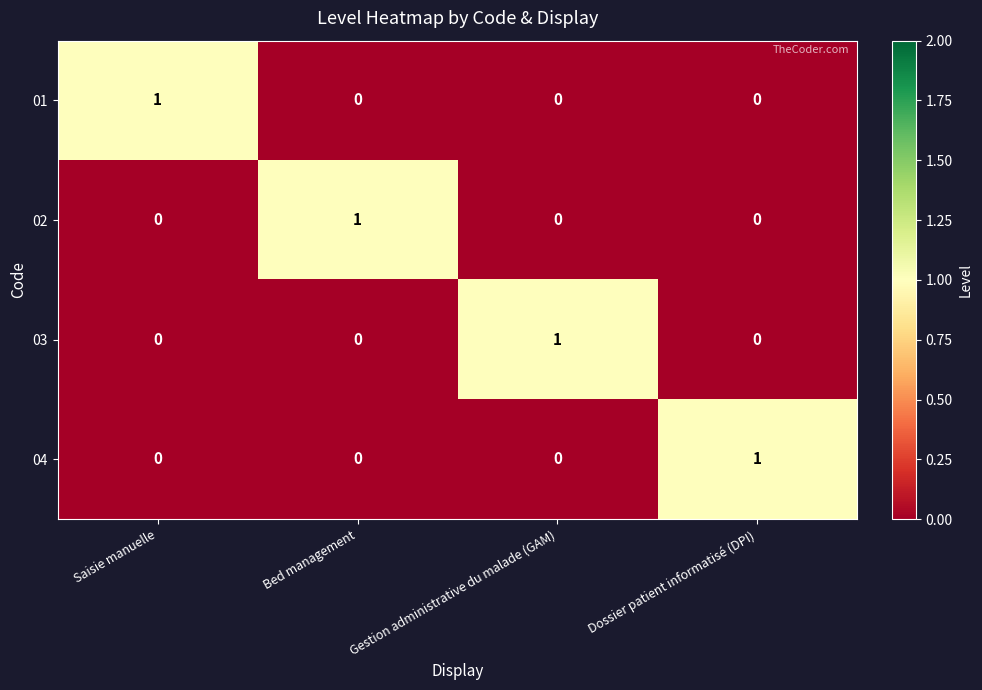

Reading right to left, what are all the values shown in this chart?

01: 0	0	0	1
02: 0	0	1	0
03: 0	1	0	0
04: 1	0	0	0